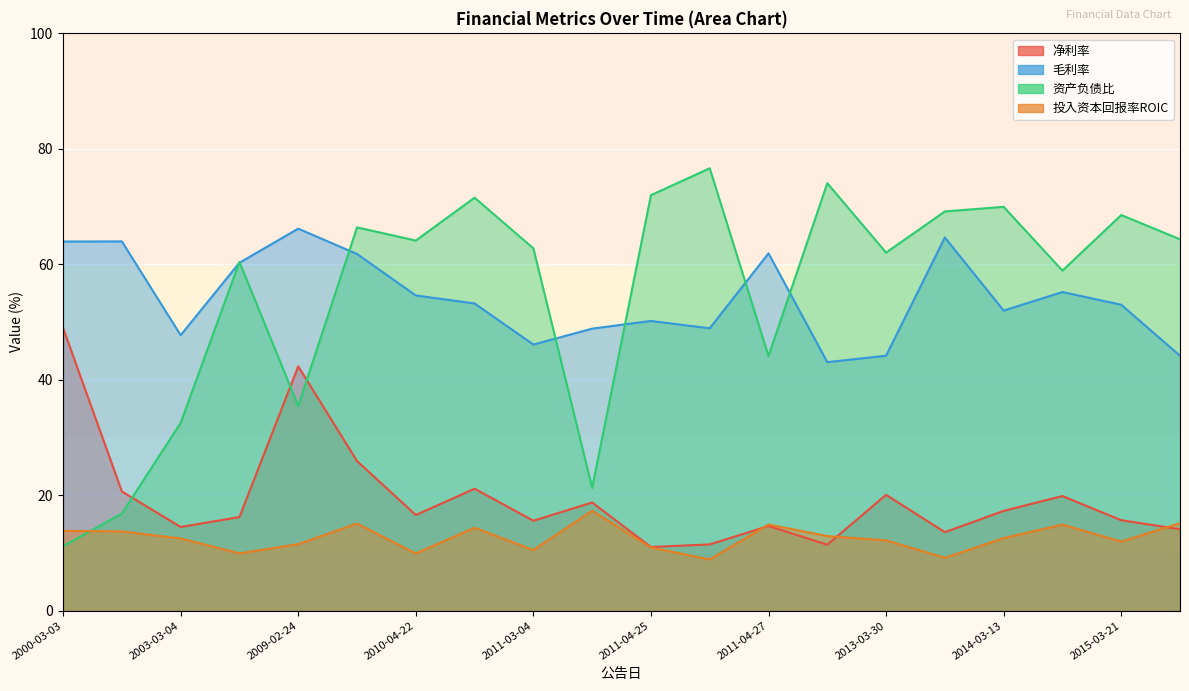

Count the number of categories in the chart.

20